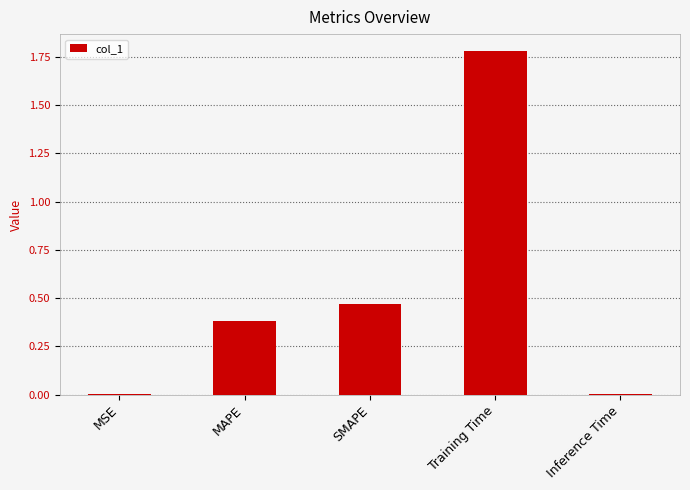

The value at SMAPE is 0.2. True or false?

False